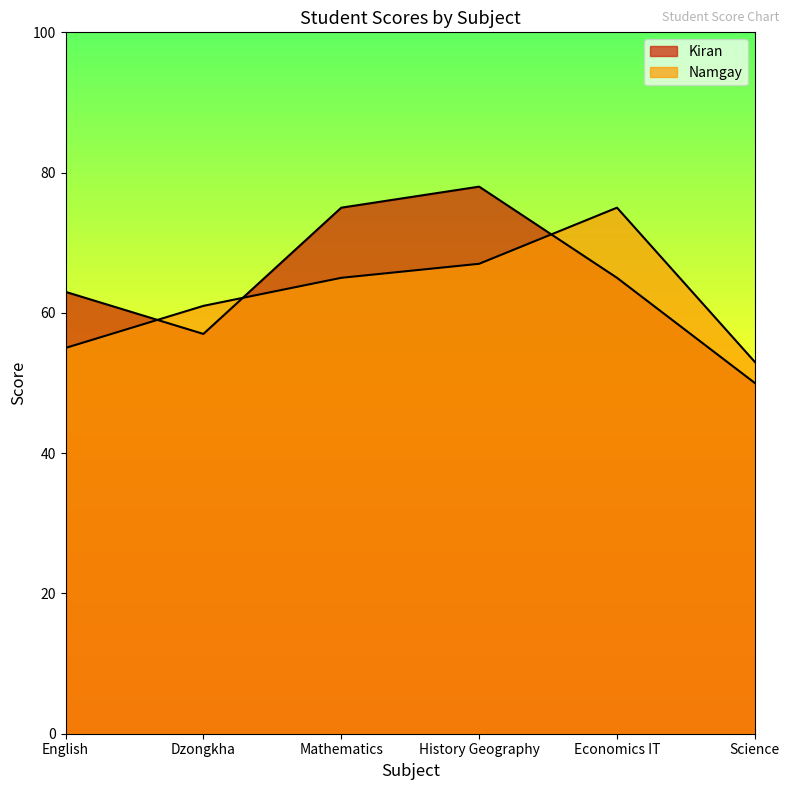

Where is Kiran nearest to the value 64?

English